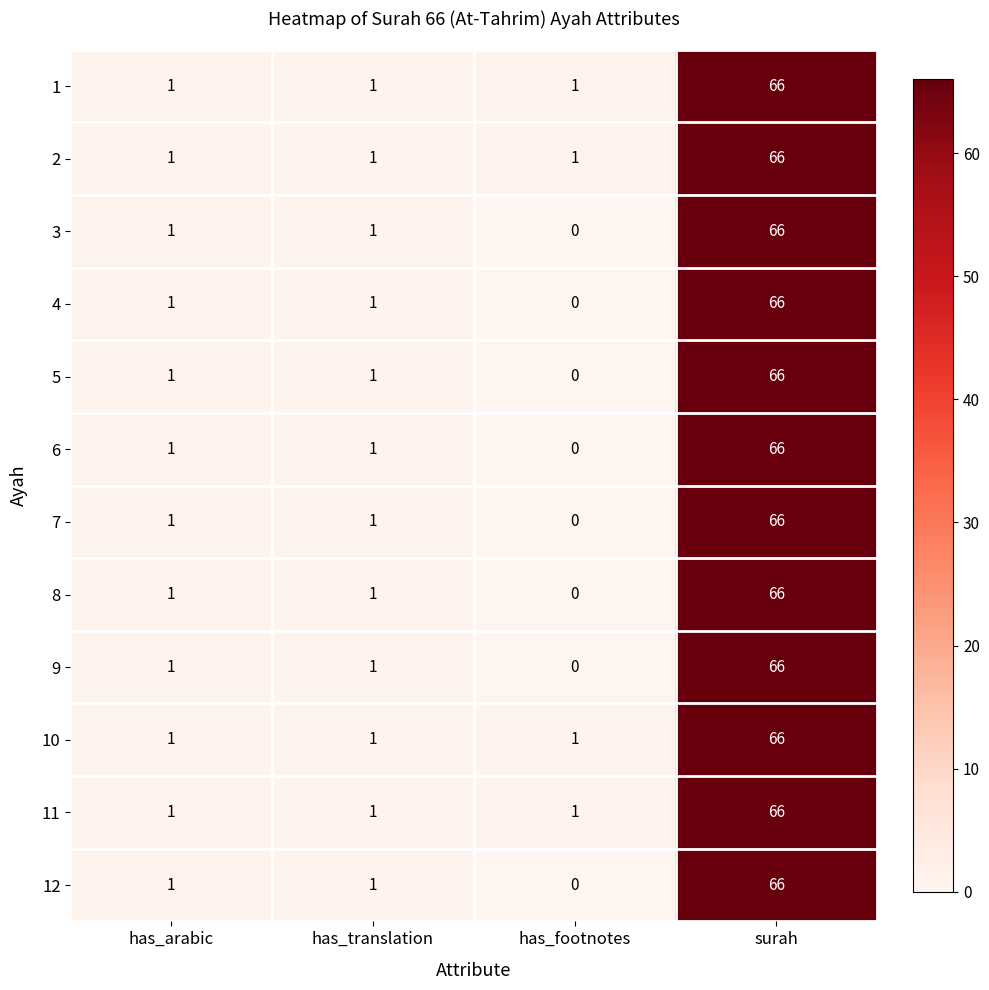

True or false: 3 has a value of 25 at has_footnotes.

False